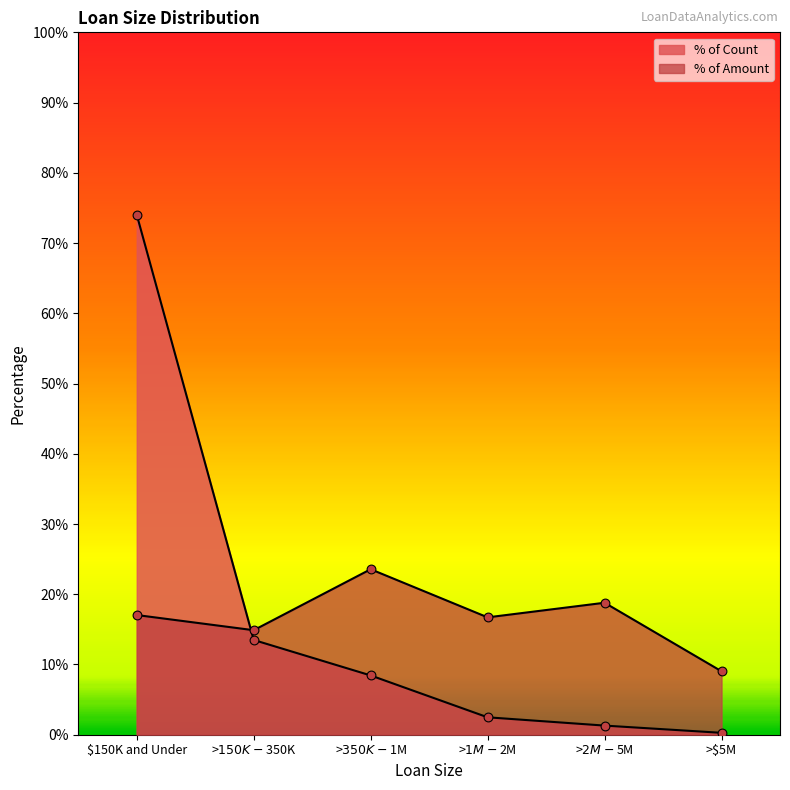

Which series contains the highest Y value?

% of Count